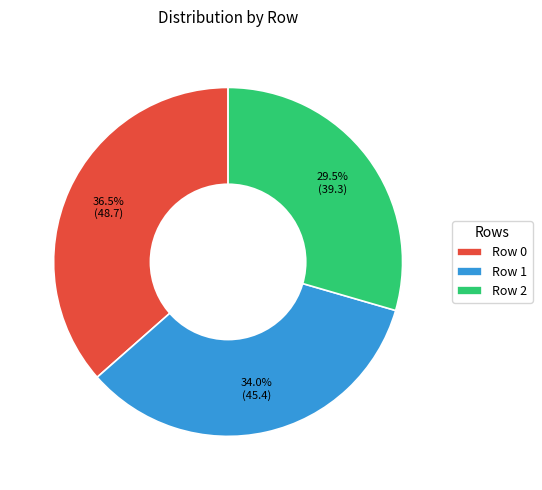

Which category has the smallest portion of the pie?

Row 2